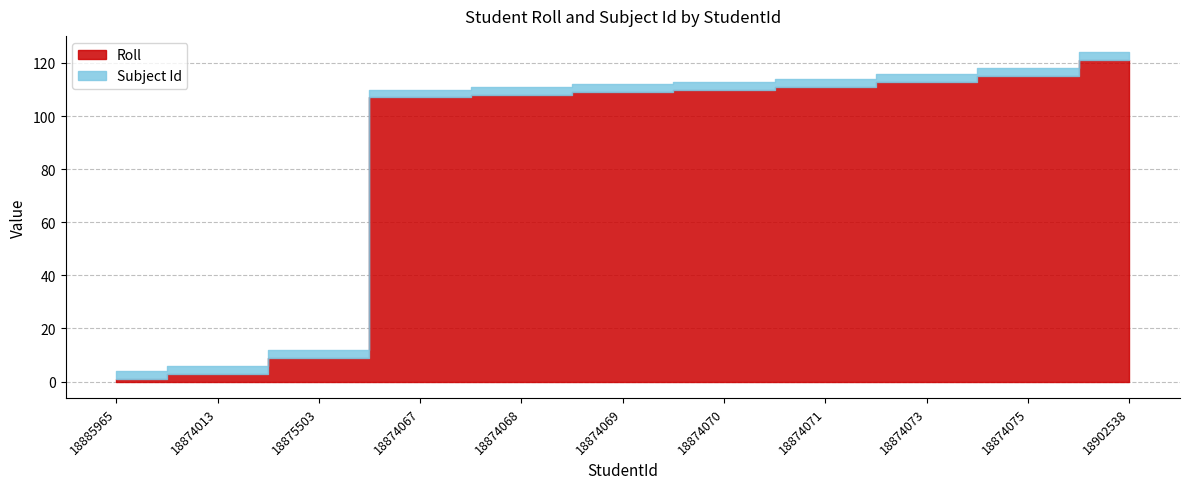

Rank the series at 18874071 from highest to lowest value.

Roll, Subject Id